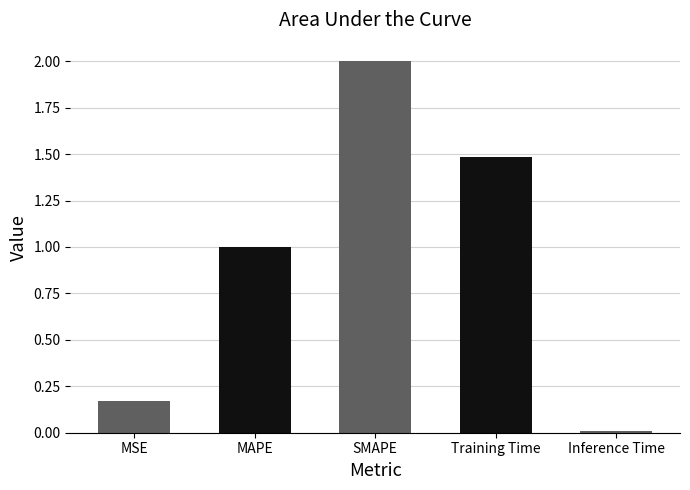

What is the label of the 5th bar from the left?

Inference Time